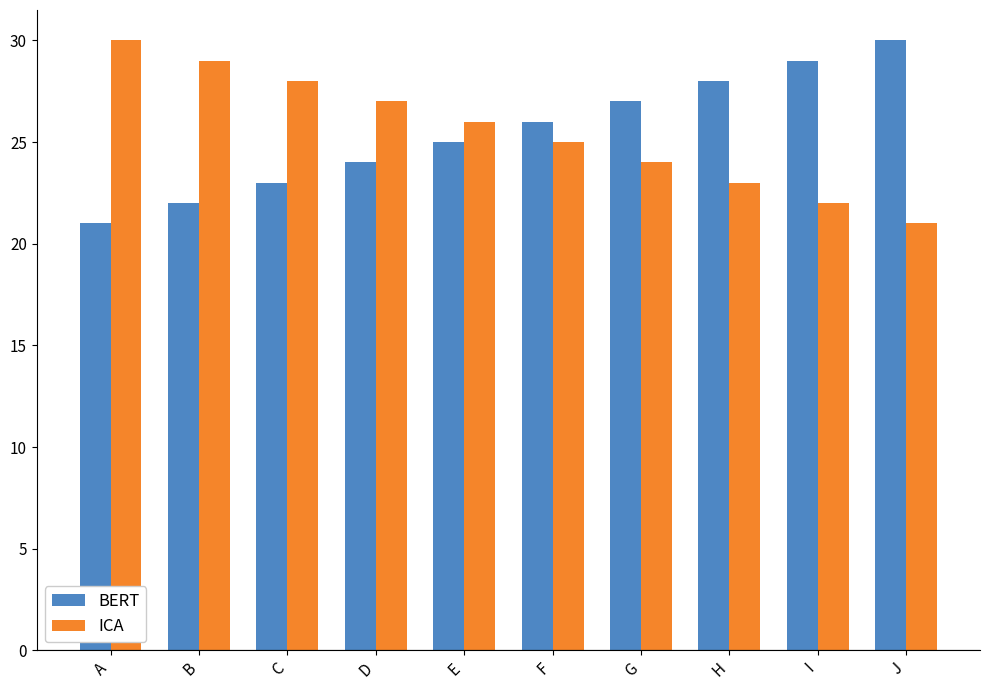

True or false: ICA has a value of 30 at A.

True